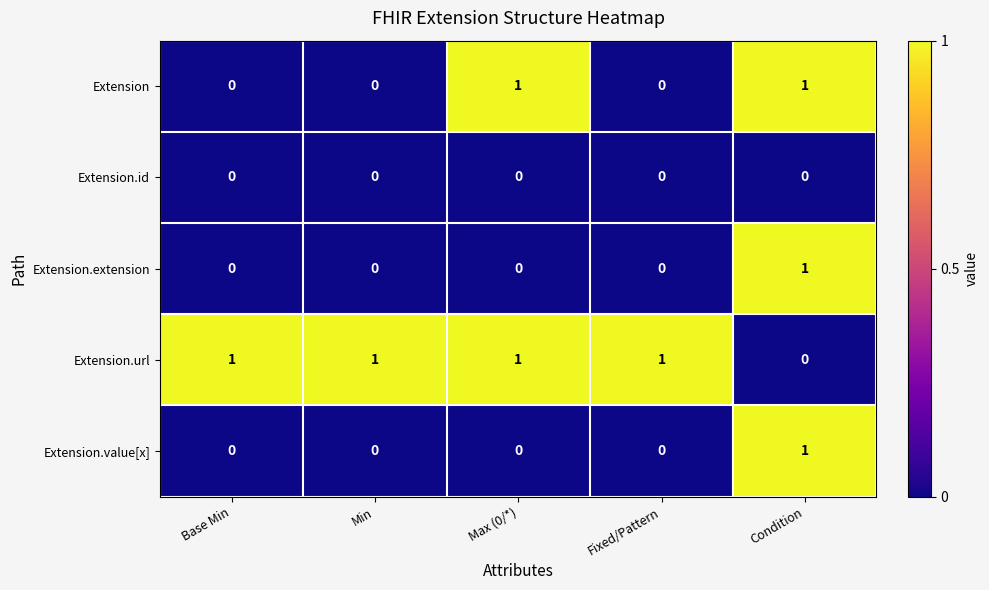

Reading left to right, what are all the values shown in this chart?

Extension: Base Min=0	Min=0	Max (0/*)=1	Fixed/Pattern=0	Condition=1
Extension.id: Base Min=0	Min=0	Max (0/*)=0	Fixed/Pattern=0	Condition=0
Extension.extension: Base Min=0	Min=0	Max (0/*)=0	Fixed/Pattern=0	Condition=1
Extension.url: Base Min=1	Min=1	Max (0/*)=1	Fixed/Pattern=1	Condition=0
Extension.value[x]: Base Min=0	Min=0	Max (0/*)=0	Fixed/Pattern=0	Condition=1